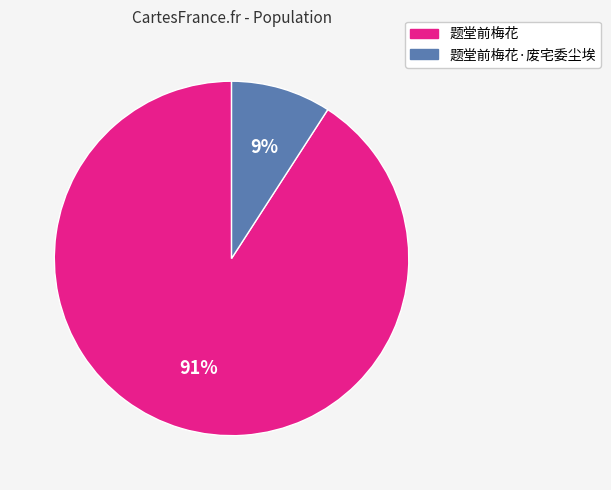

To the nearest percent, what is the difference between the largest and smallest slice percentages?

82%